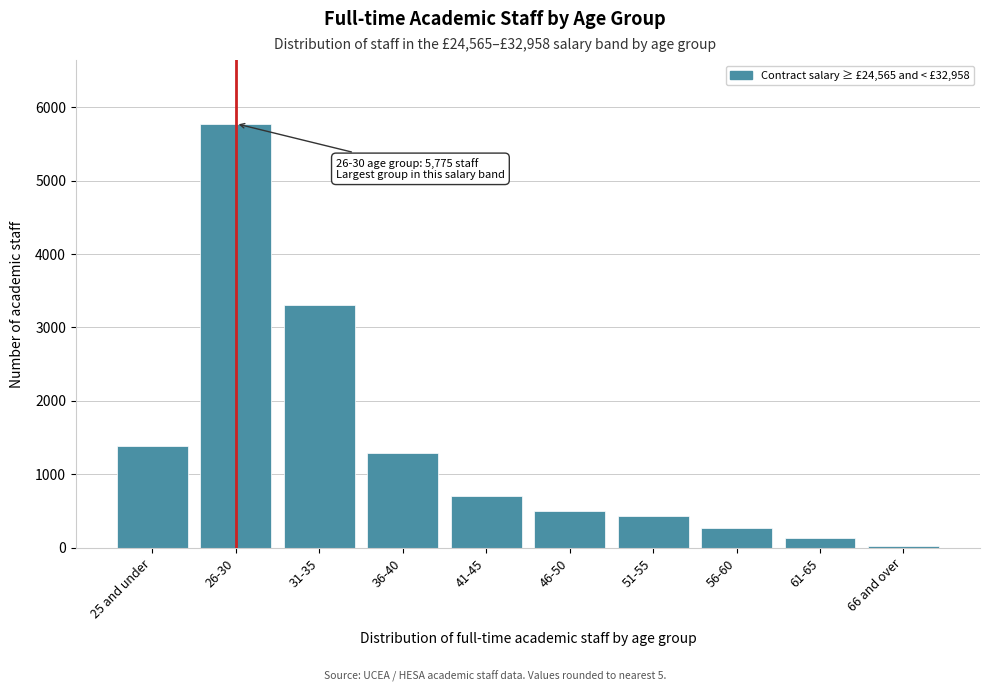

Reading left to right, list all the values displayed in this chart.

1390	5775	3305	1295	700	505	430	265	130	30